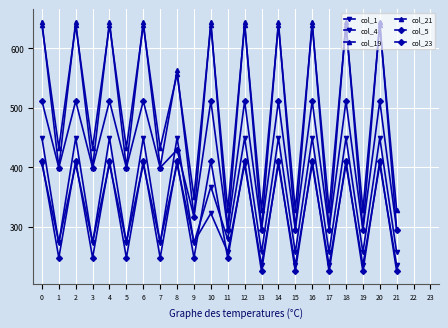

What is the difference between the highest and lowest values at 14?

239.6